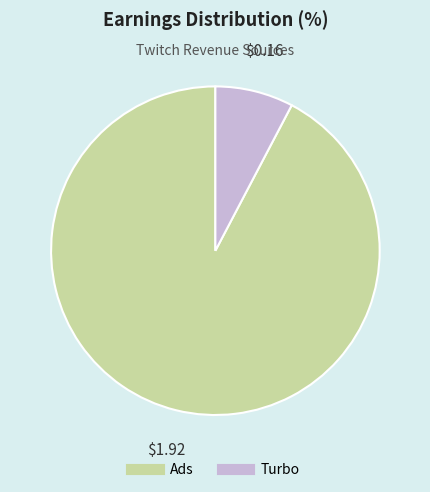

Which category has the biggest portion of the pie?

Ads